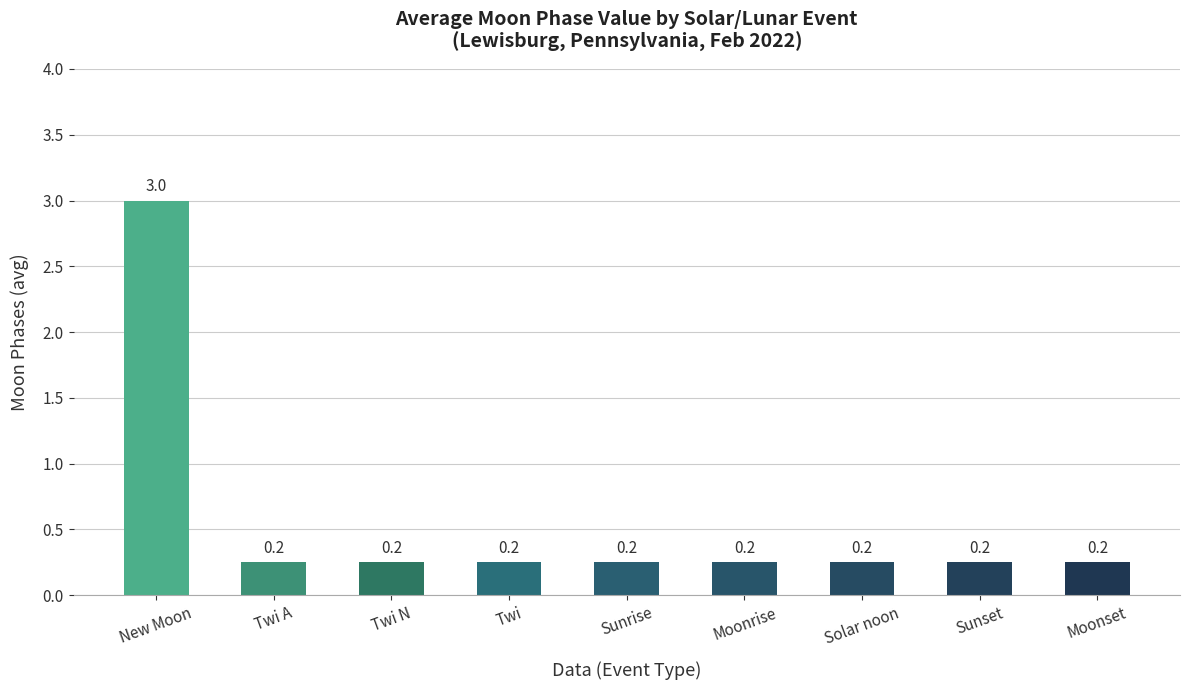

What position from the right is Moonset?

1